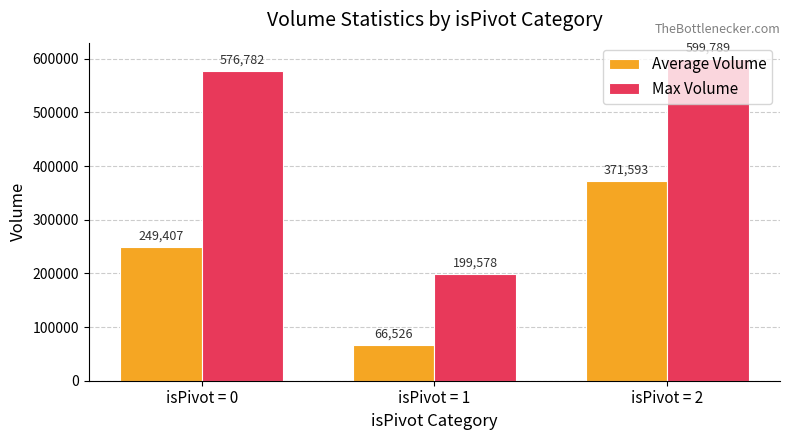

How many values in the Average Volume series are below 249406?

1